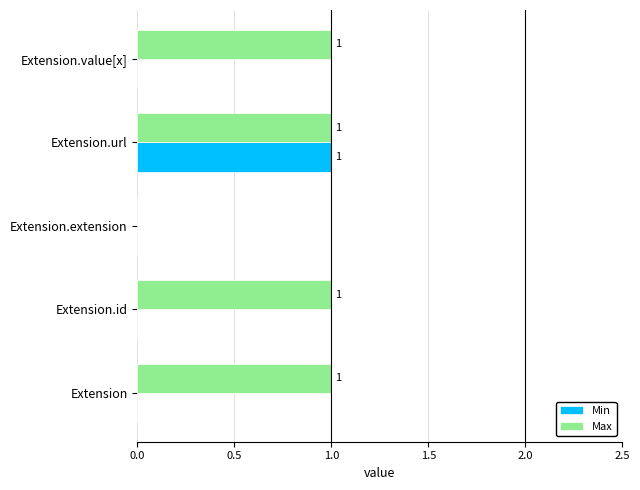

How many Min values are between 0 and 1?

5